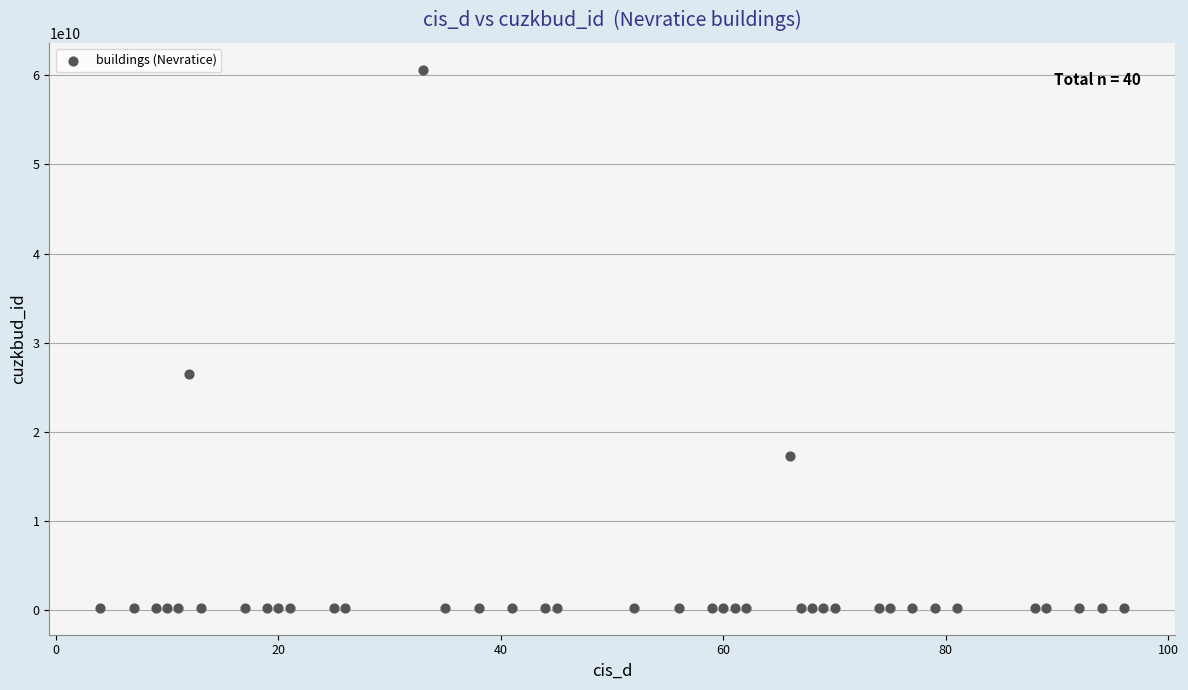

What Y value in the scatter plot is closest to 30449629807?

26483381010